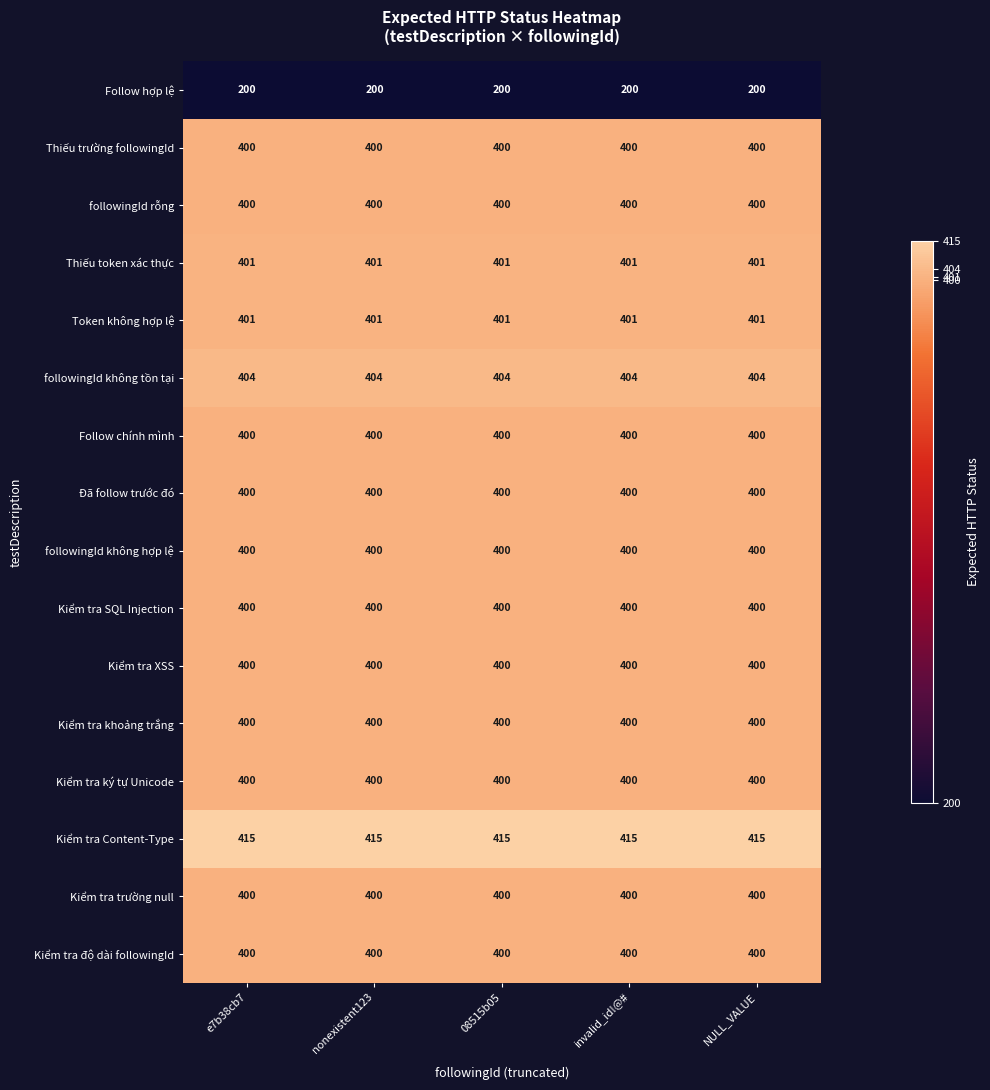

Is the value of Kiểm tra Content-Type at invalid_id!@# greater than the value of Đã follow trước đó at e7b38cb7?

Yes